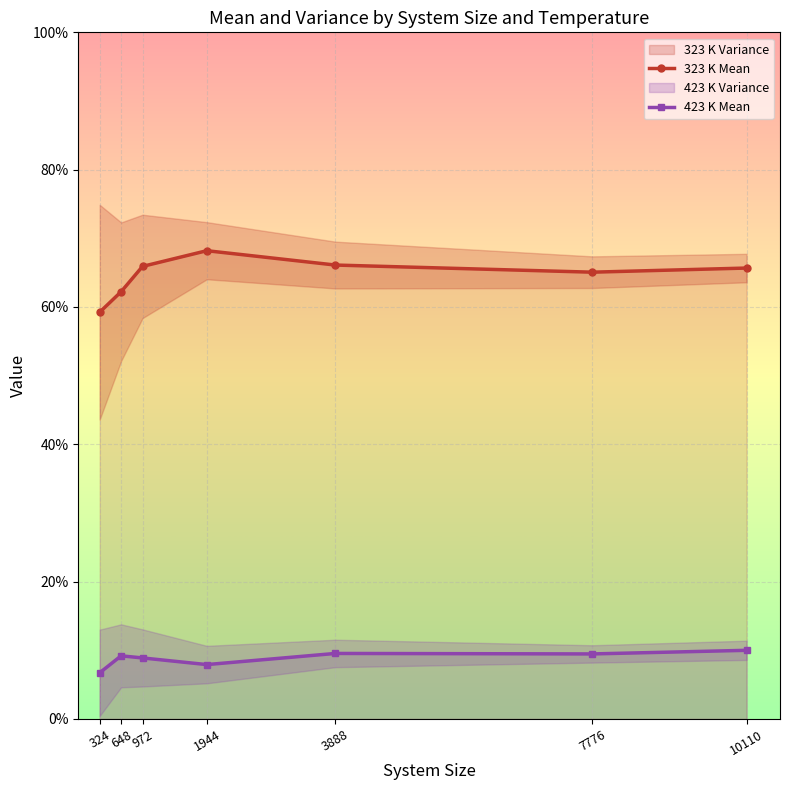

The 323 K Mean series shows 1.0 at 1944. True or false?

False